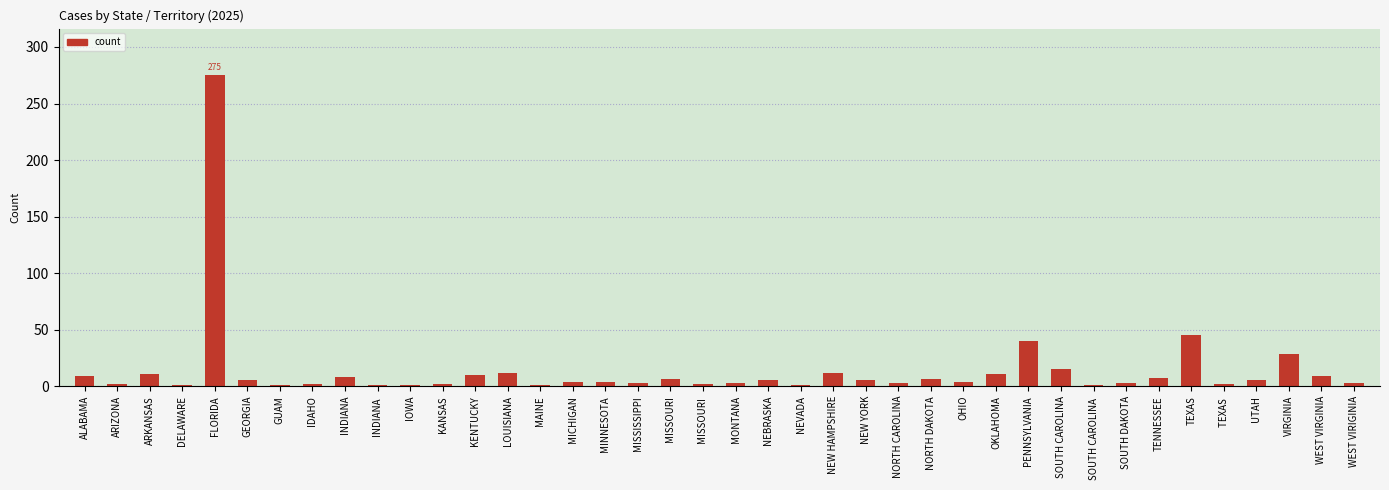

What is the sum of all values?

568